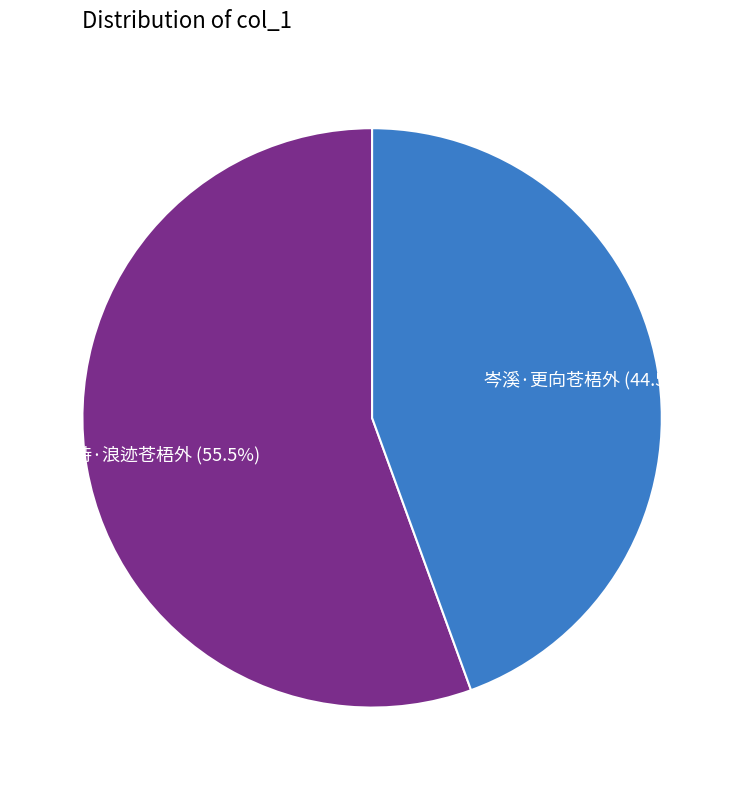

Which has a higher value, 岑溪·更向苍梧外 or 杂诗·浪迹苍梧外?

杂诗·浪迹苍梧外